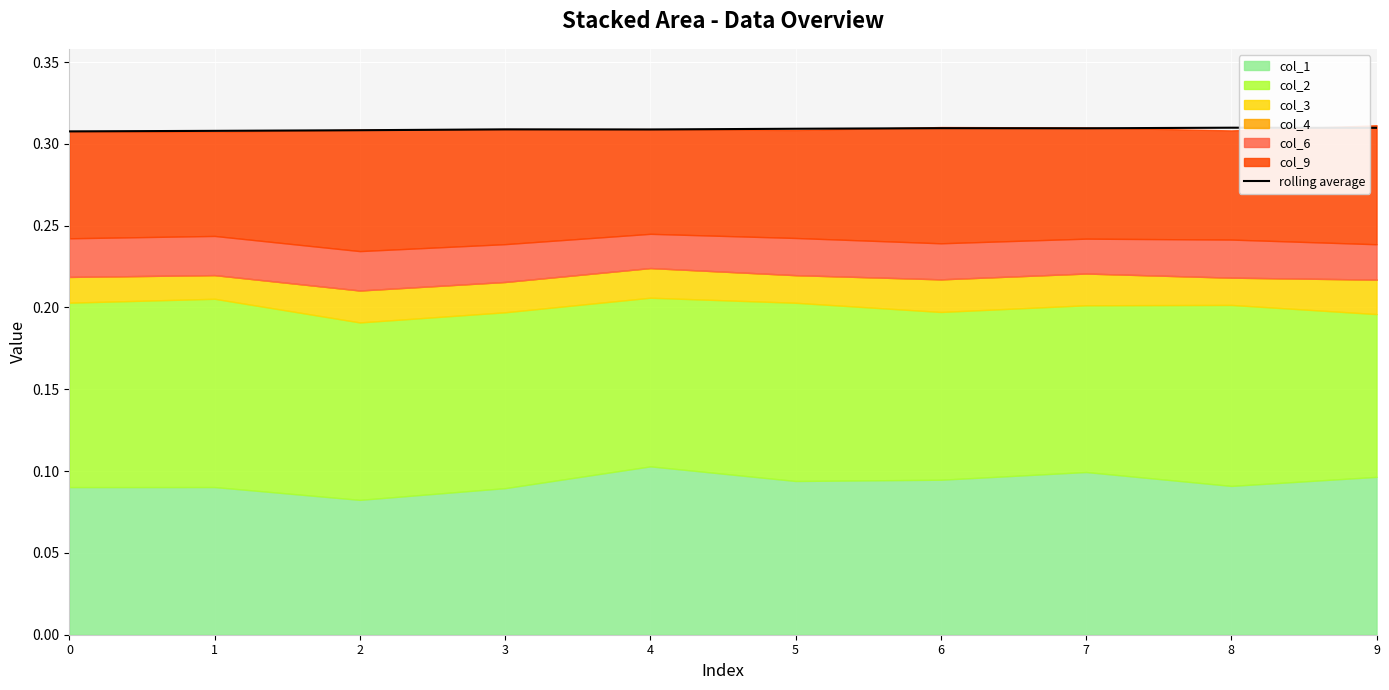

Count the number of categories in the chart.

10